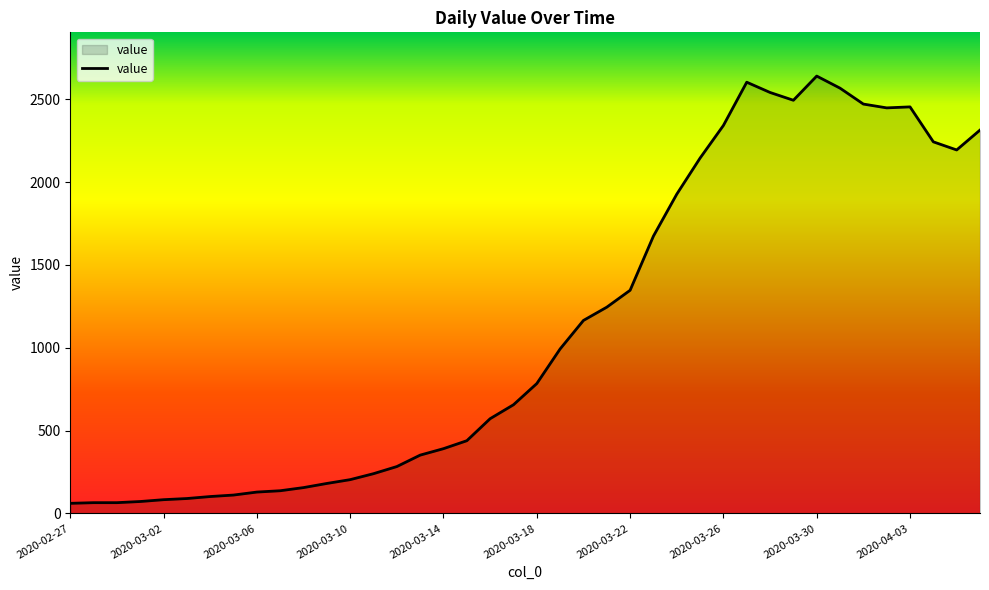

What is the smallest value displayed?

61